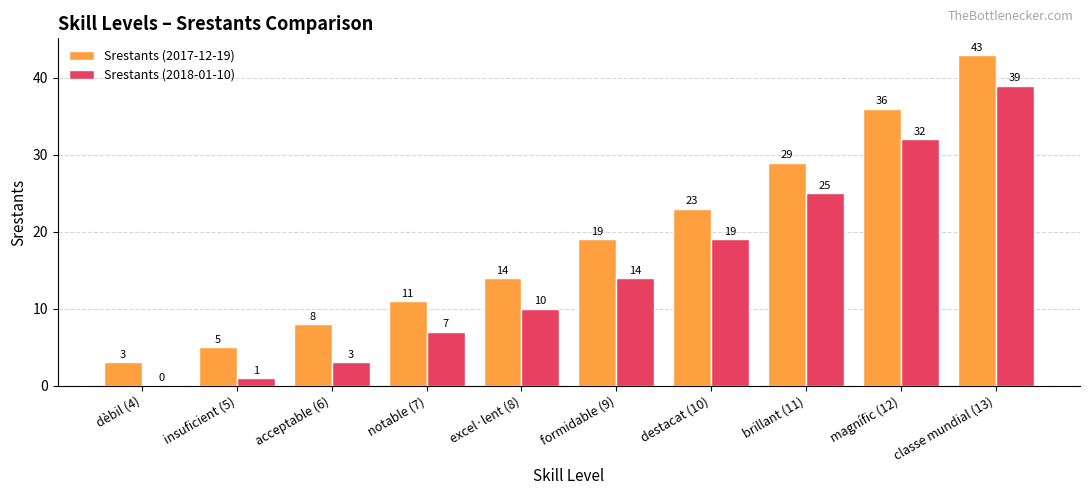

What is the sum of the Srestants (2018-01-10) values at magnífic (12) and classe mundial (13)?

71